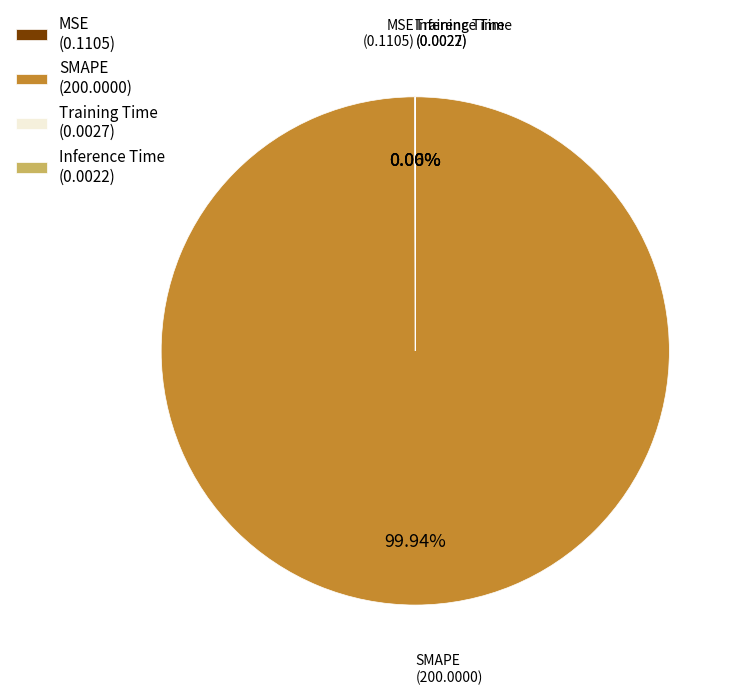

What is the largest slice in the pie chart?

SMAPE